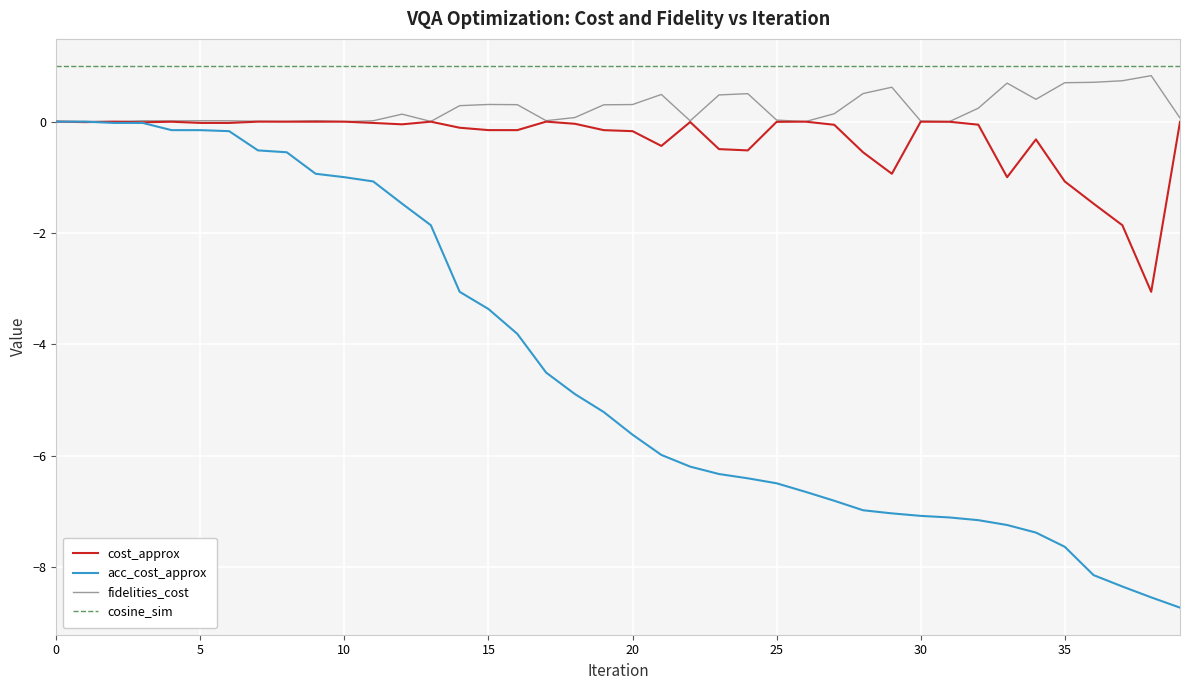

What is the minimum value shown in the chart?

-8.7